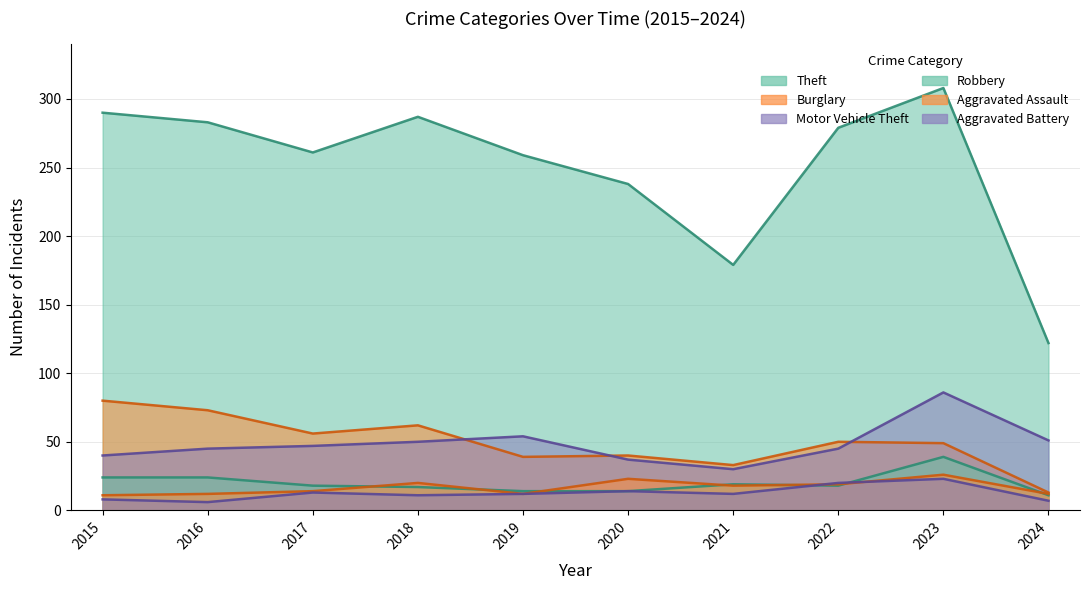

Reading left to right, transcribe all the data shown in this chart.

Theft: 2015=290	2016=283	2017=261	2018=287	2019=259	2020=238	2021=179	2022=279	2023=308	2024=122
Burglary: 2015=80	2016=73	2017=56	2018=62	2019=39	2020=40	2021=33	2022=50	2023=49	2024=13
Motor Vehicle Theft: 2015=40	2016=45	2017=47	2018=50	2019=54	2020=37	2021=30	2022=45	2023=86	2024=51
Robbery: 2015=24	2016=24	2017=18	2018=17	2019=14	2020=14	2021=19	2022=18	2023=39	2024=11
Aggravated Assault: 2015=11	2016=12	2017=14	2018=20	2019=12	2020=23	2021=18	2022=19	2023=26	2024=12
Aggravated Battery: 2015=8	2016=6	2017=13	2018=11	2019=12	2020=14	2021=12	2022=20	2023=23	2024=7